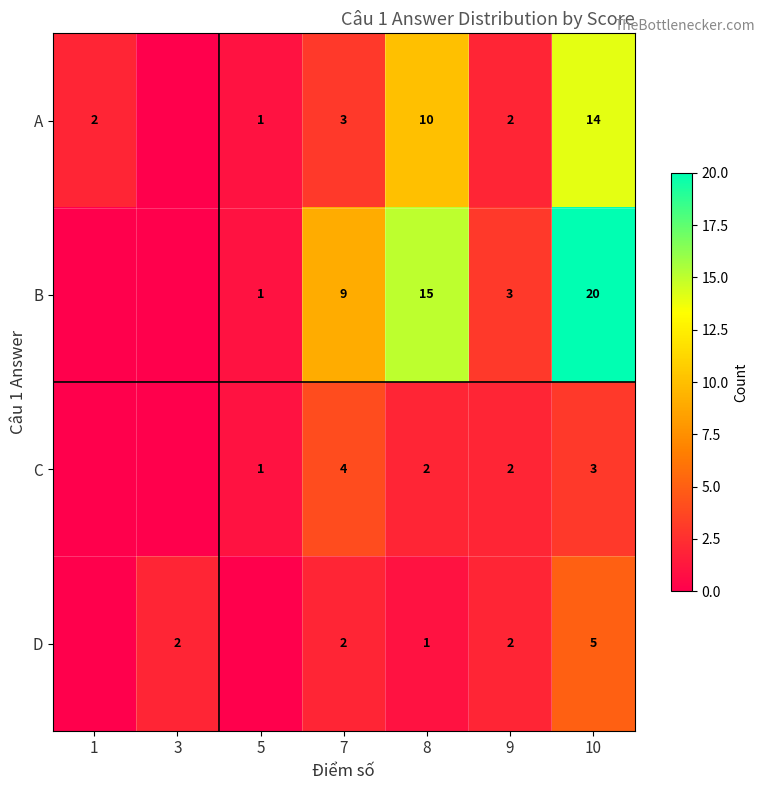

The value of D at 10 is 5. True or false?

True